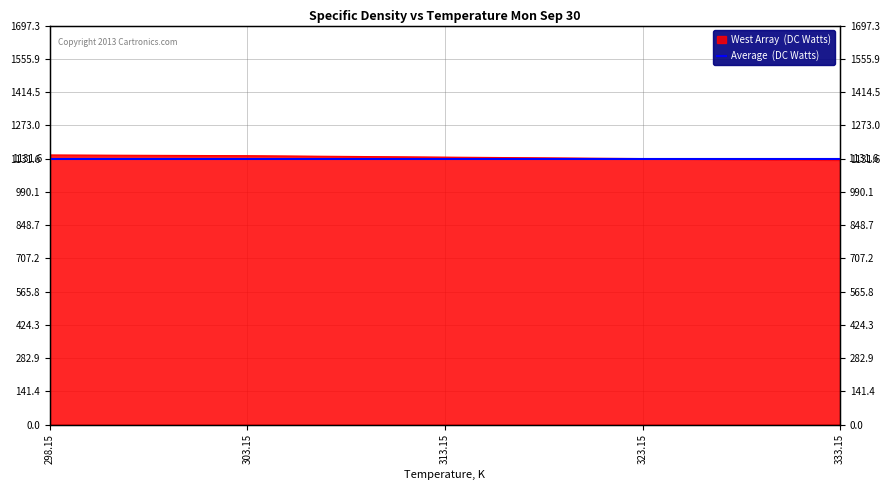

Which has a higher value, 298.15 or 303.15?

298.15